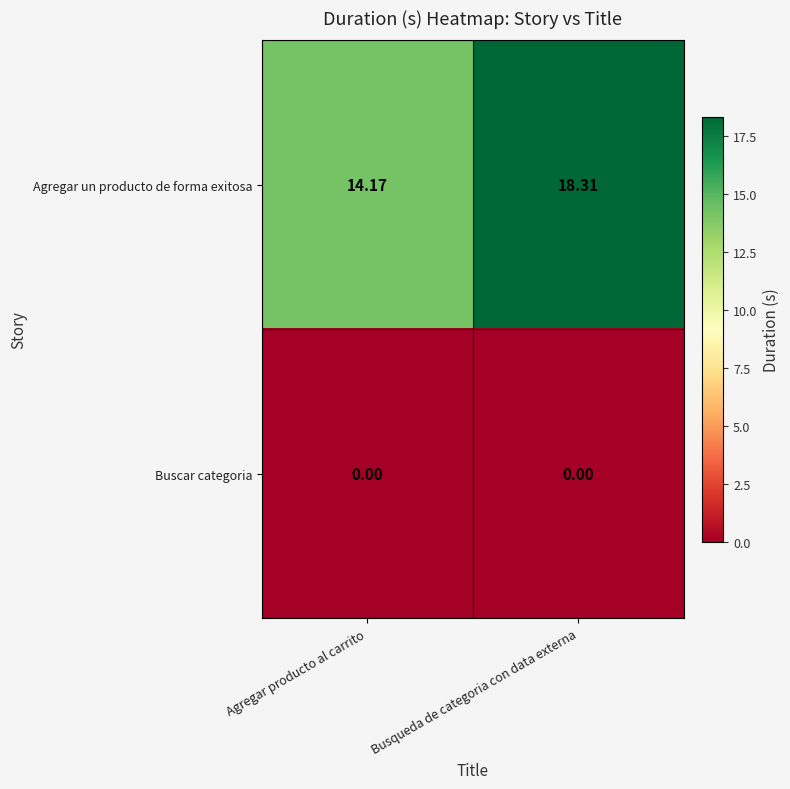

At which category is the sum across all series the highest?

Busqueda de categoria con data externa